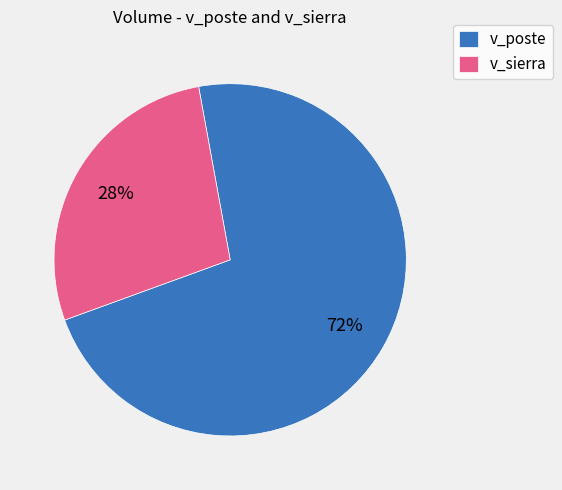

Which category has the smallest portion of the pie?

v_sierra